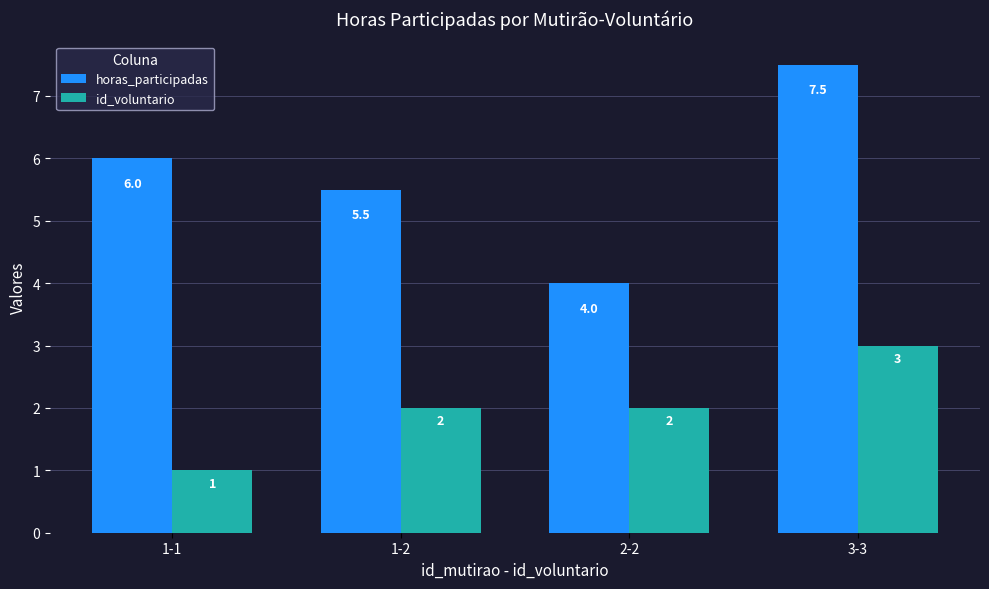

How many series are shown in this chart?

2